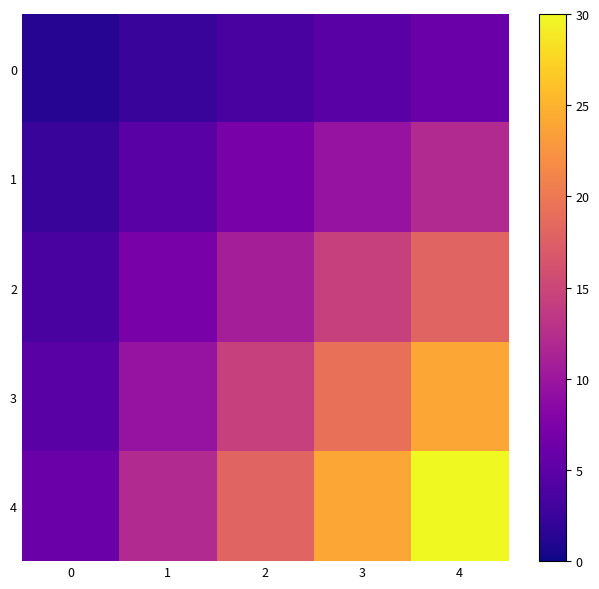

Count the number of data series in this chart.

5